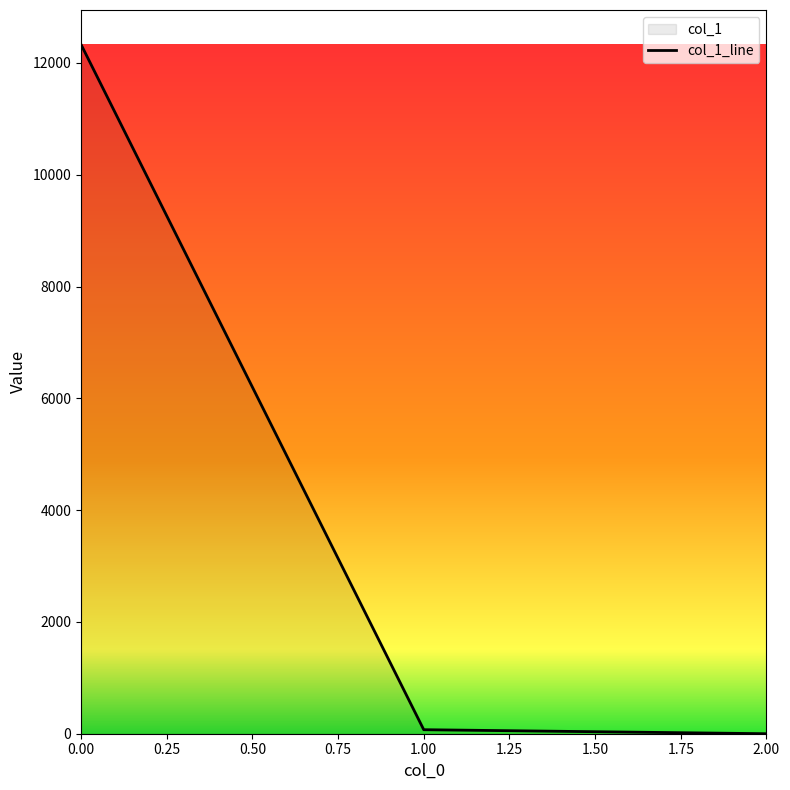

How many lines are shown in the chart?

1